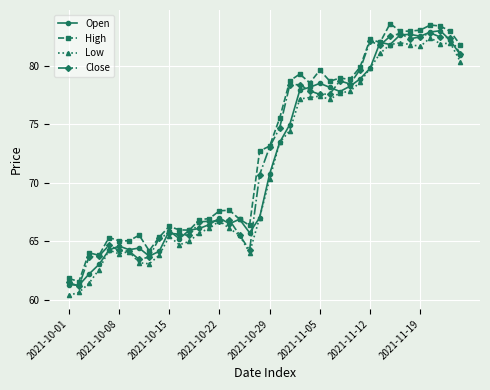

True or false: Low and High intersect in this chart.

False